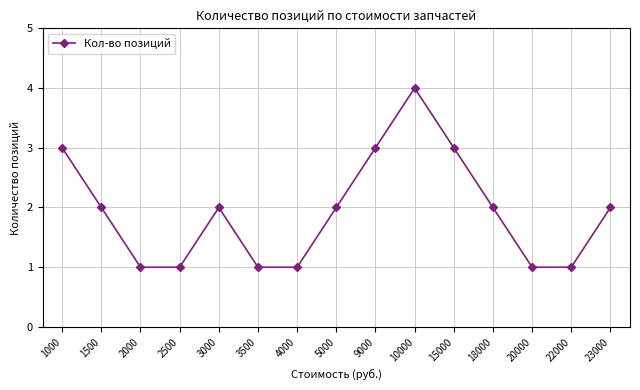

What is the smallest value displayed?

1